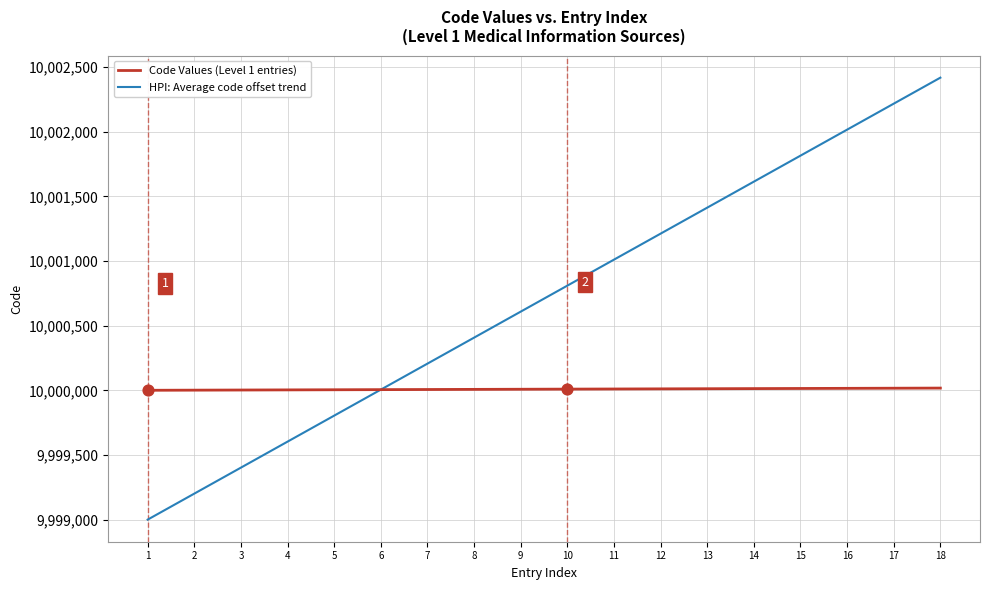

Which series has the largest total across all categories?

HPI: Average code offset trend